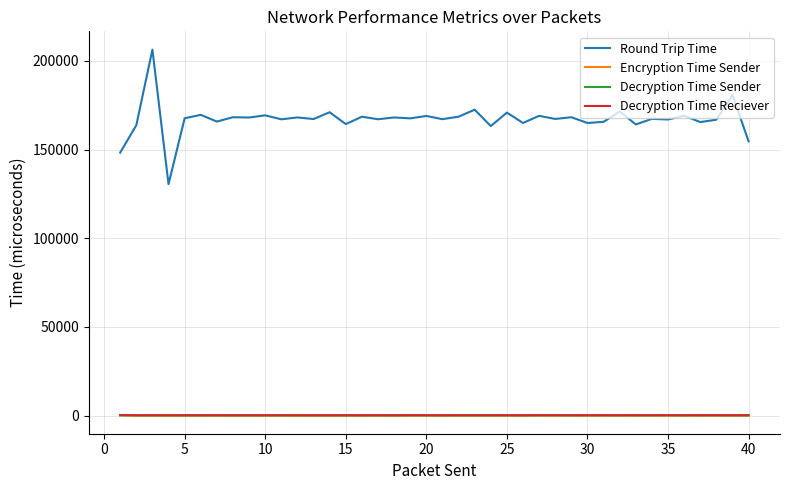

True or false: Round Trip Time and Decryption Time Sender cross at least once.

False